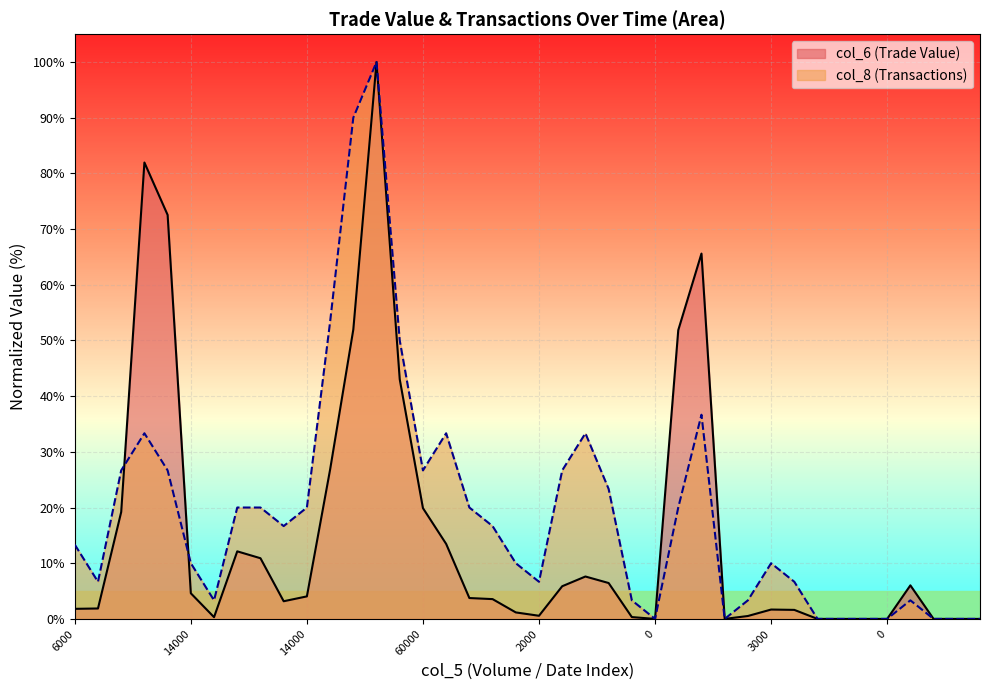

What value does the col_6 series have at 14000?

4.6